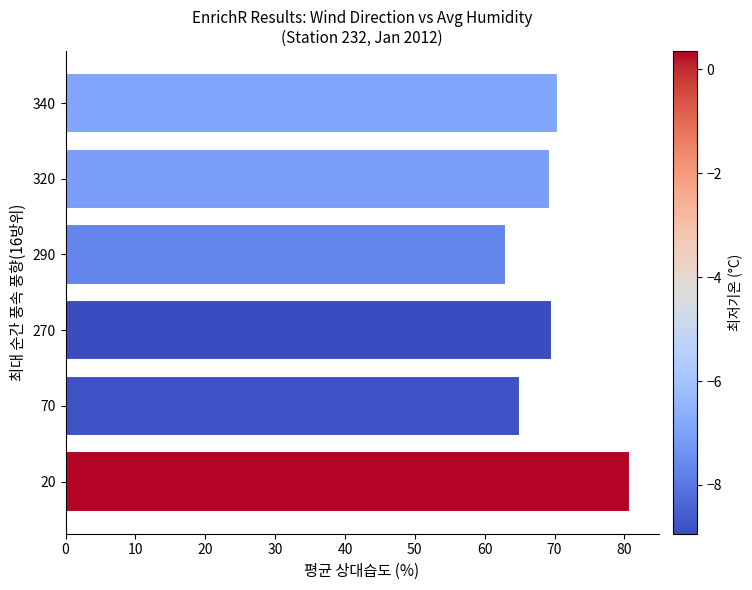

What is the smallest value displayed?

63.1